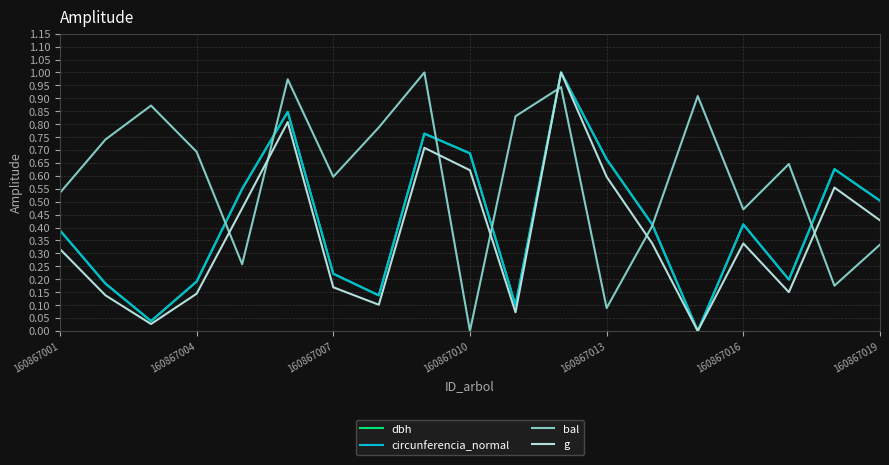

Count the number of categories in the chart.

19